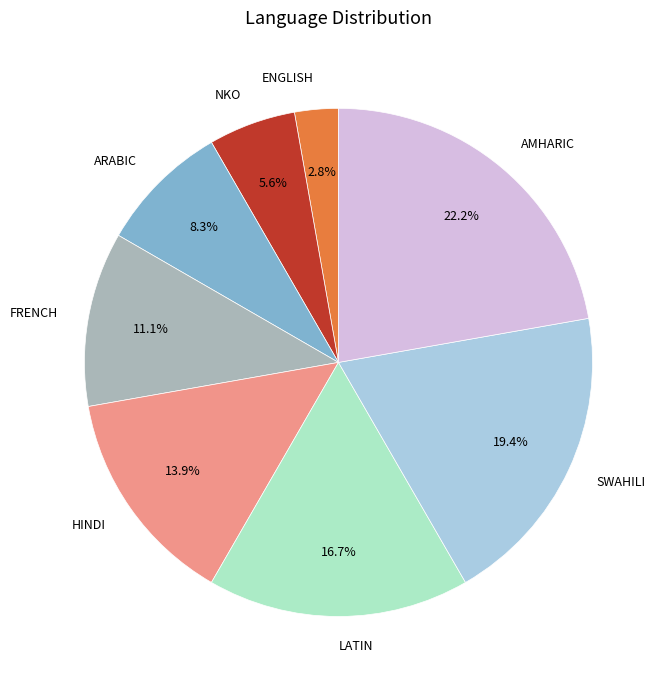

How many segments does this pie chart have?

8